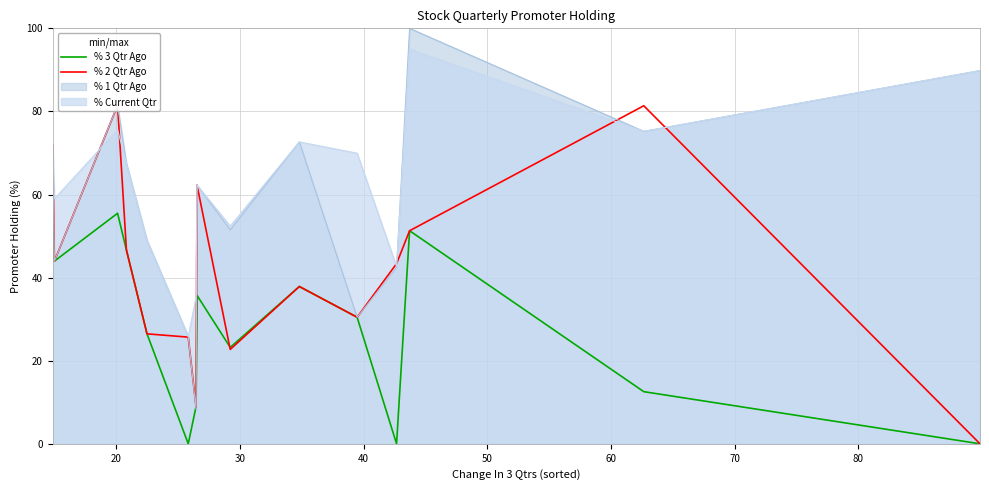

True or false: % Current Qtr and % 3 Qtr Ago cross at least once.

False